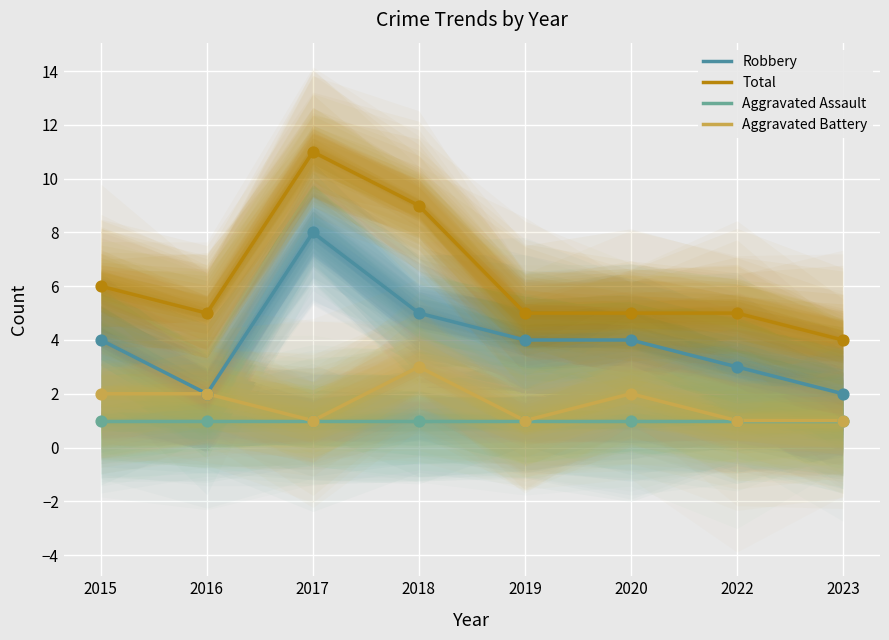

Which series has the largest total across all categories?

Total